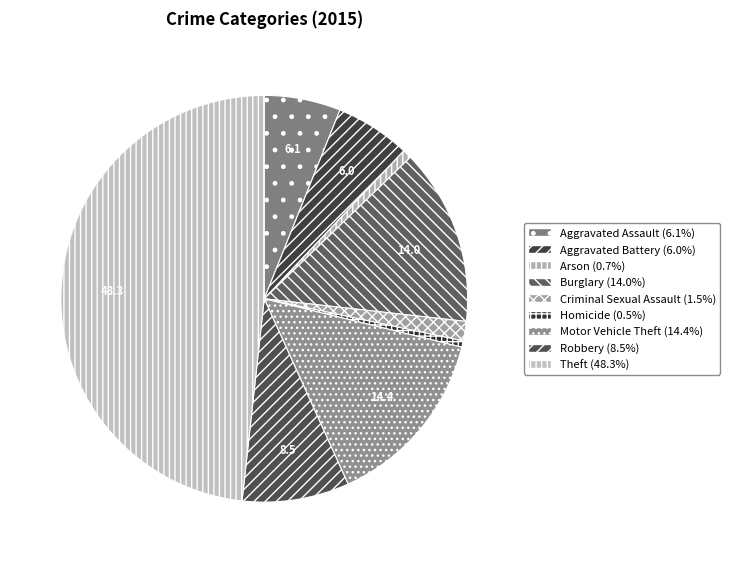

Is Arson the majority of the pie?

No